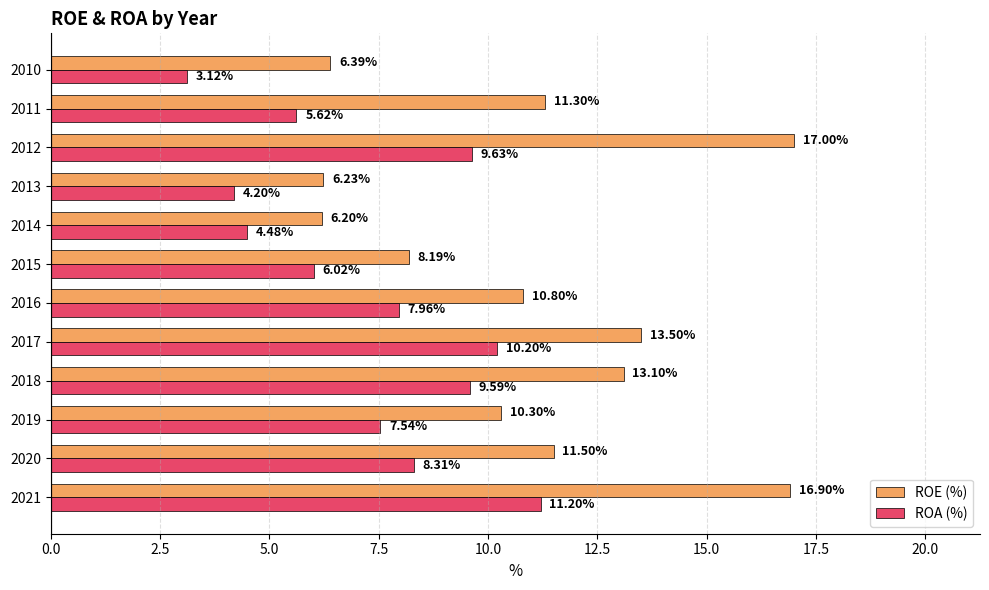

What is the sum of all ROA (%) values?

87.9